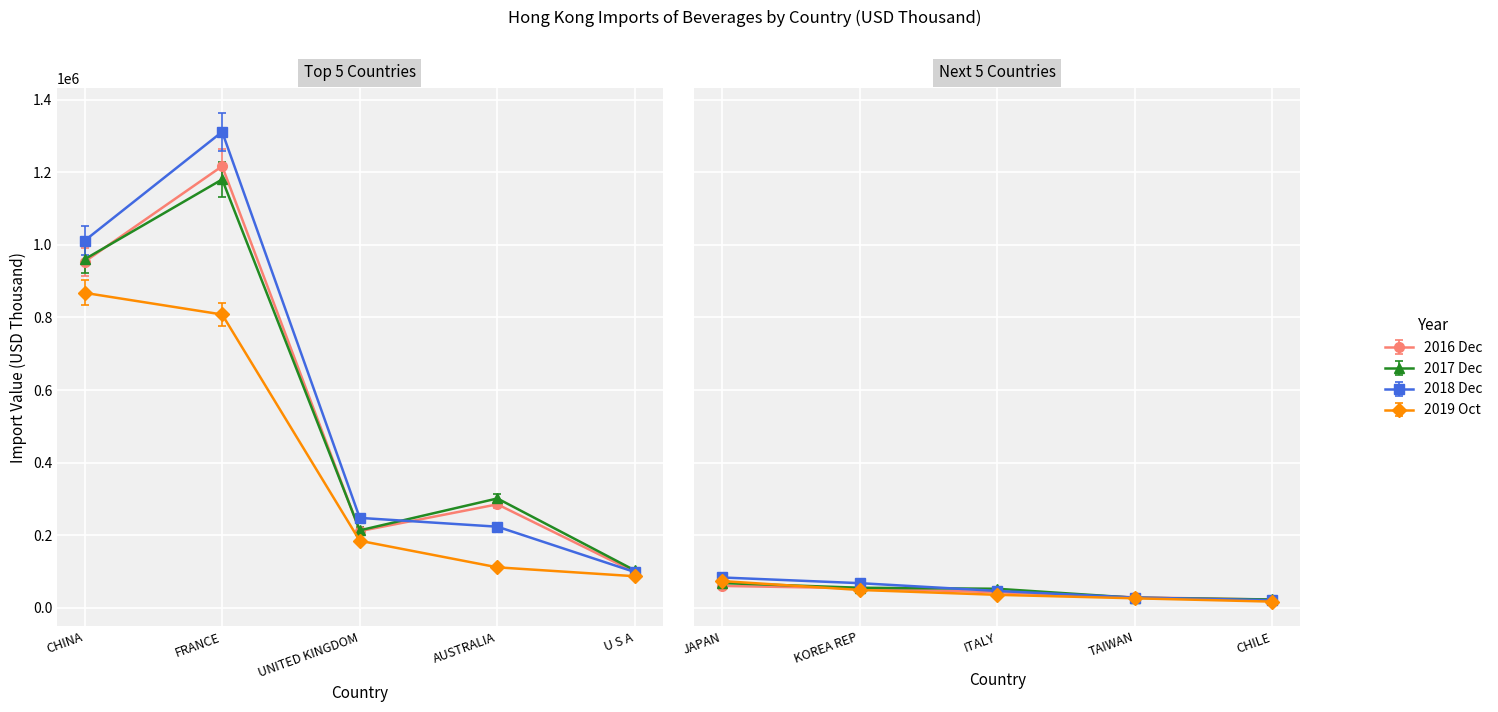

Which series has the largest total across all categories?

201812